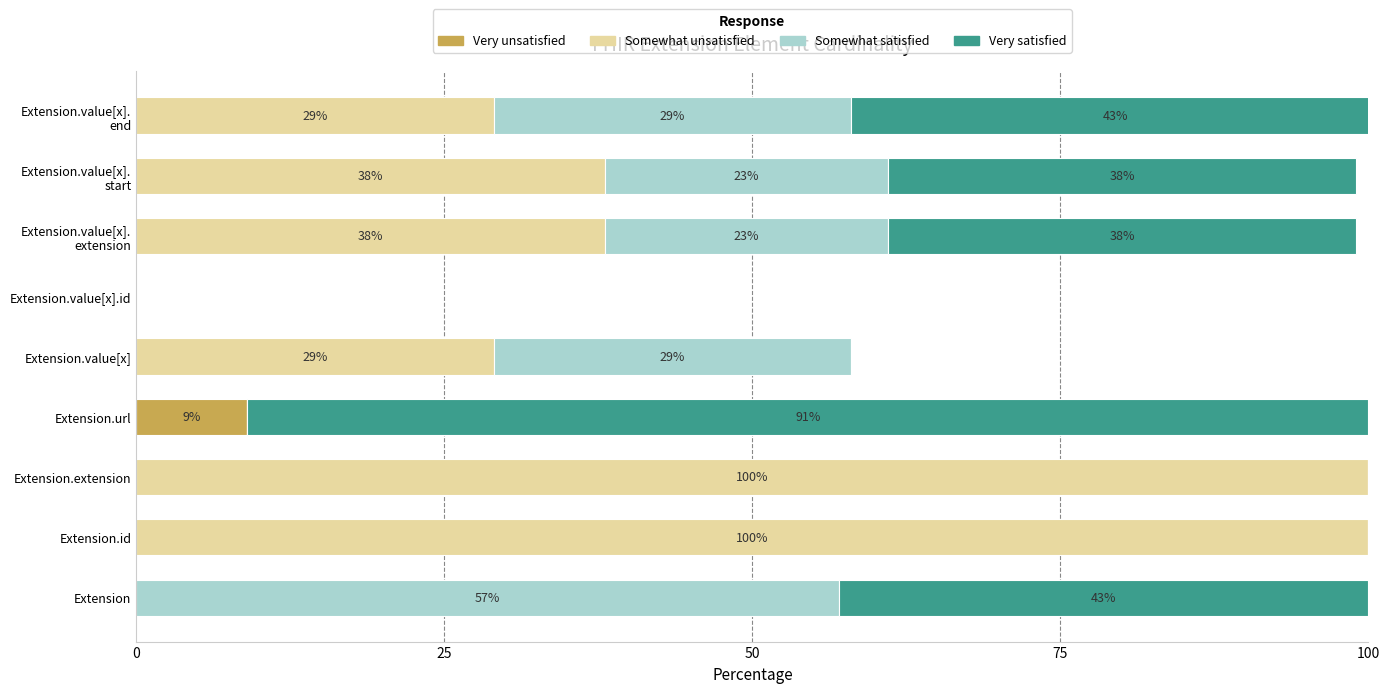

Which category has the highest value in the Very unsatisfied series?

Extension.url